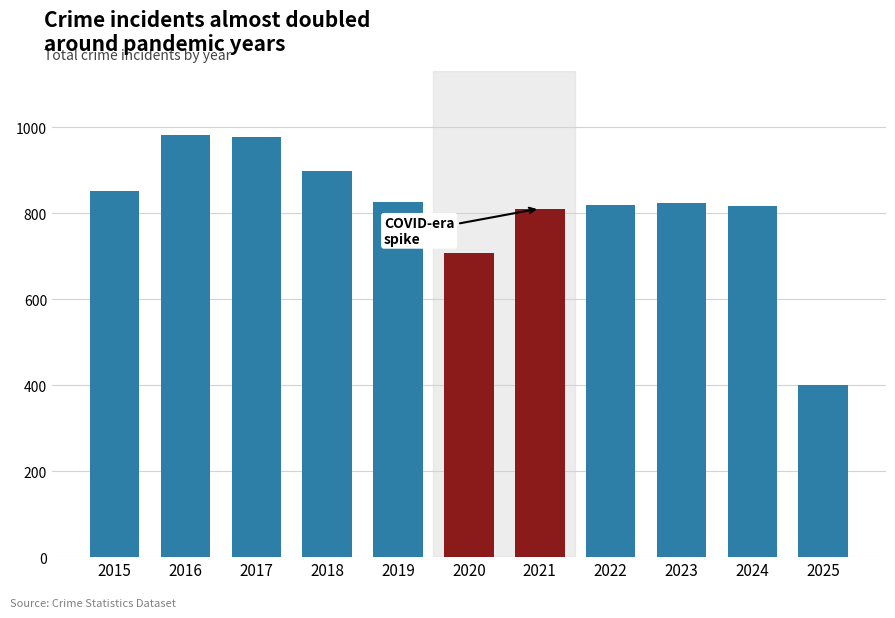

What is the change in value from 2018 to 2024?

-82